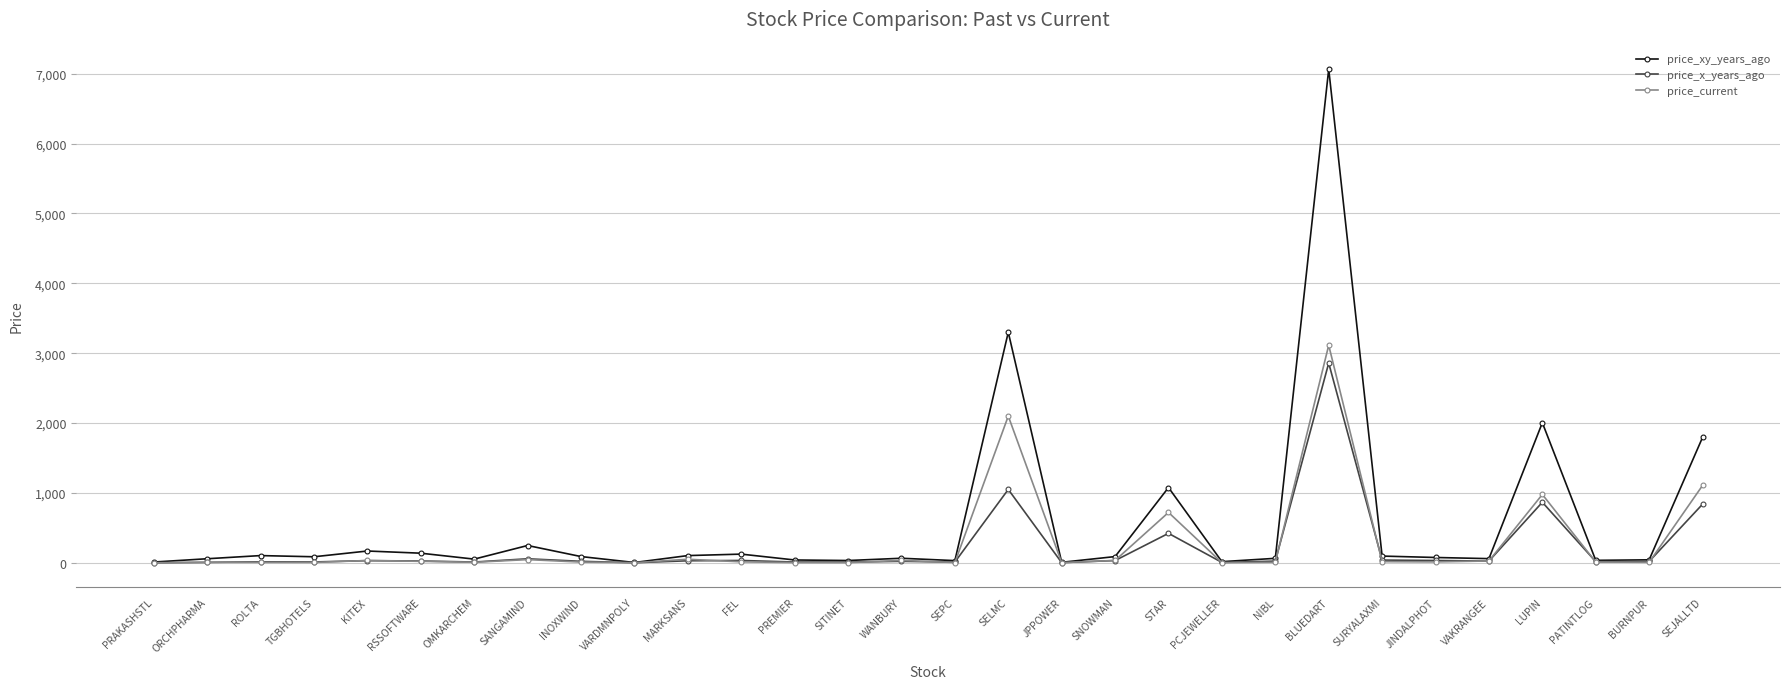

Which series has the widest spread of values?

price_xy_years_ago